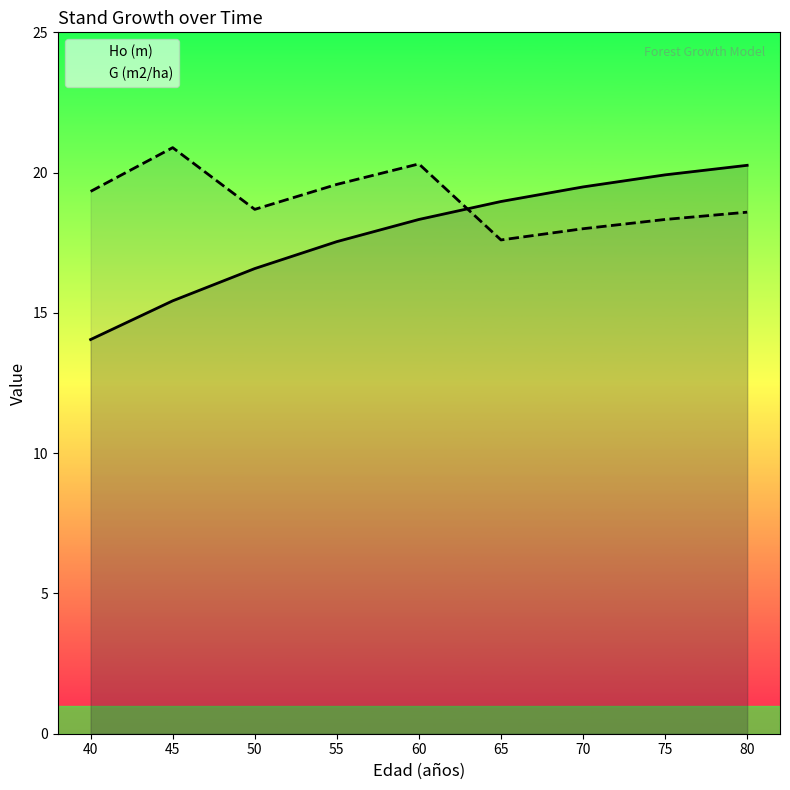

Which has a higher value, 45 or 75?

75